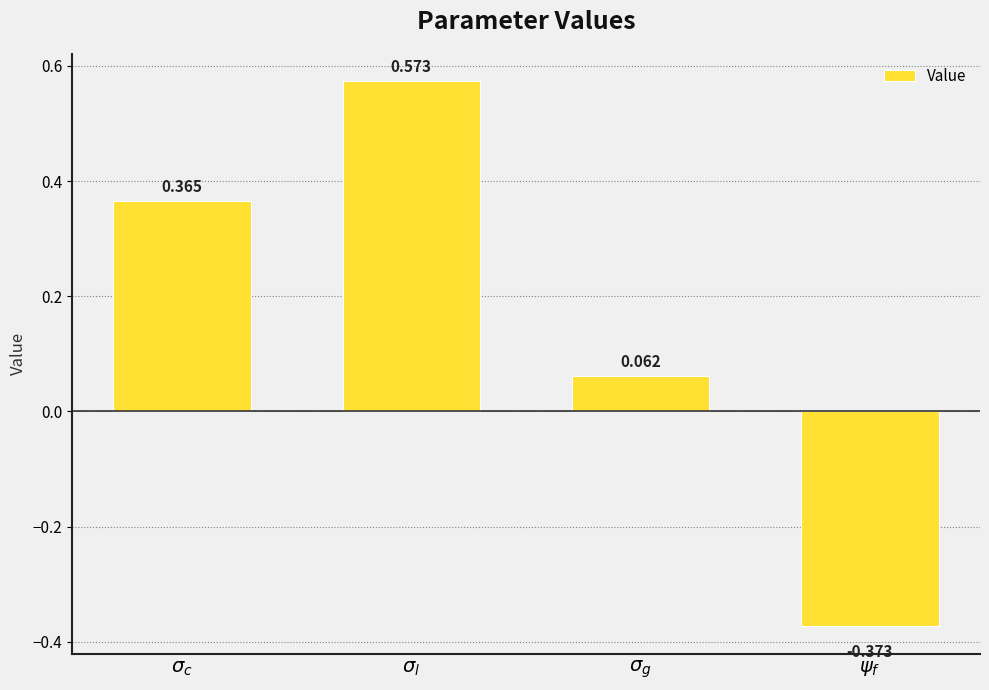

What value does the data have at $\psi_f$?

-0.4